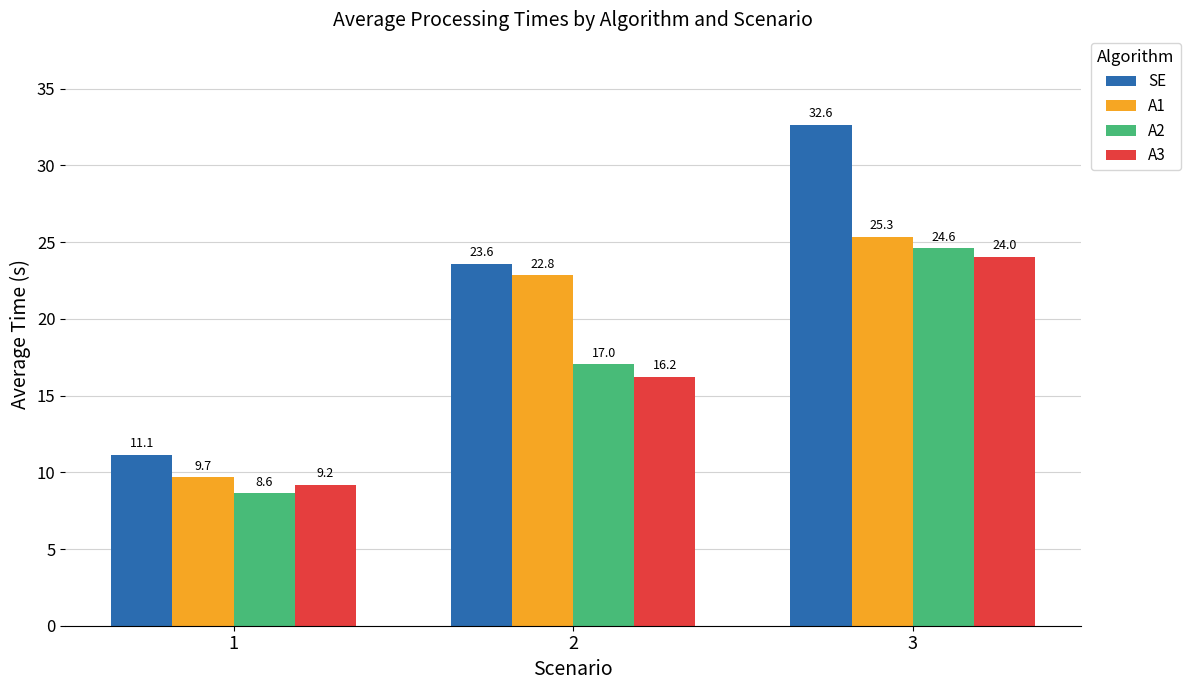

Which category has the highest value in the A3 series?

3